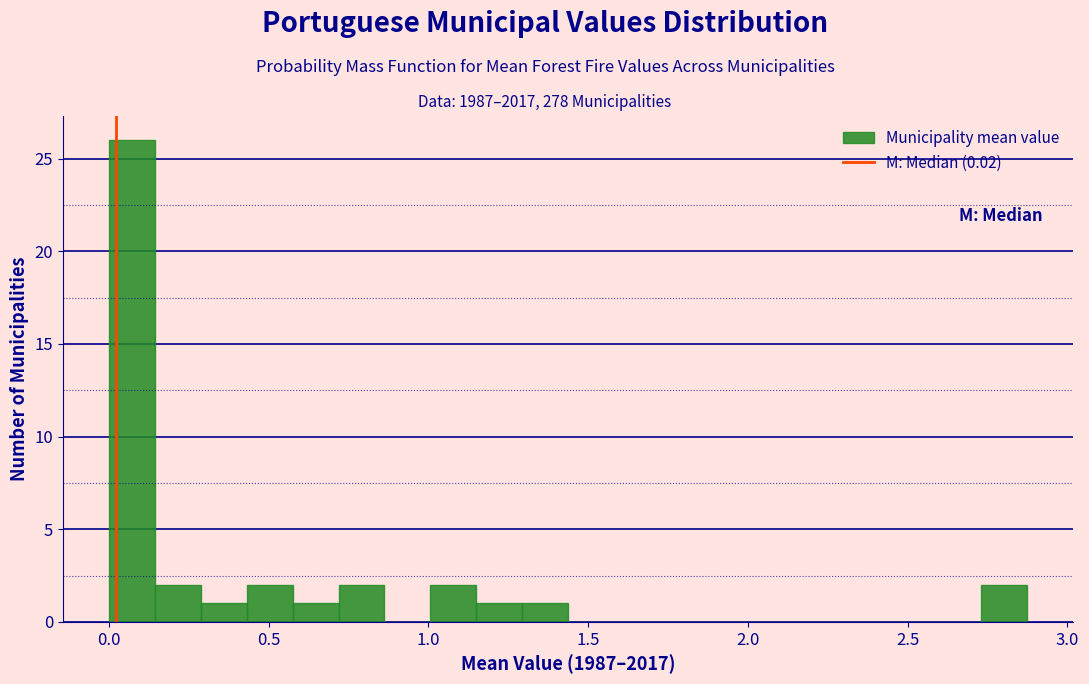

Around what value on the x-axis is the tallest bar? Give the approximate position of its centre, as read against the axis.

0.05